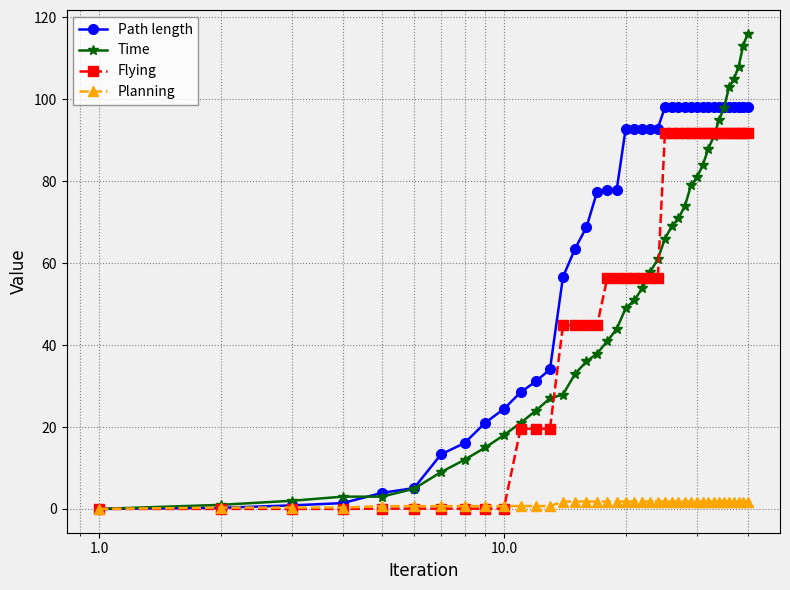

List the series in order of their peak value, highest first.

Time, Path length, Flying, Planning